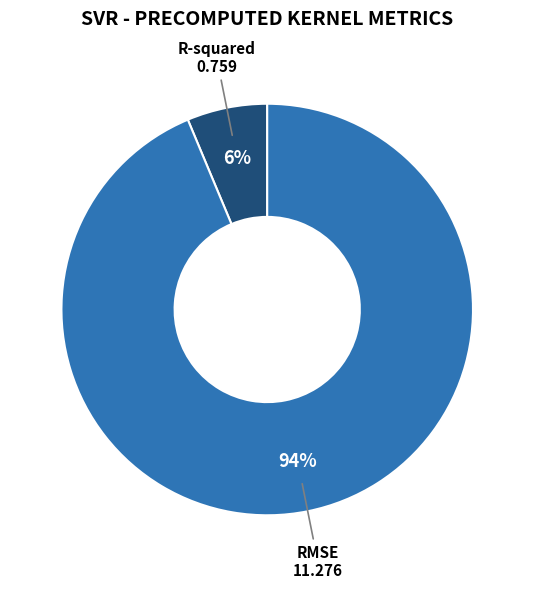

Does any single category account for the majority?

Yes